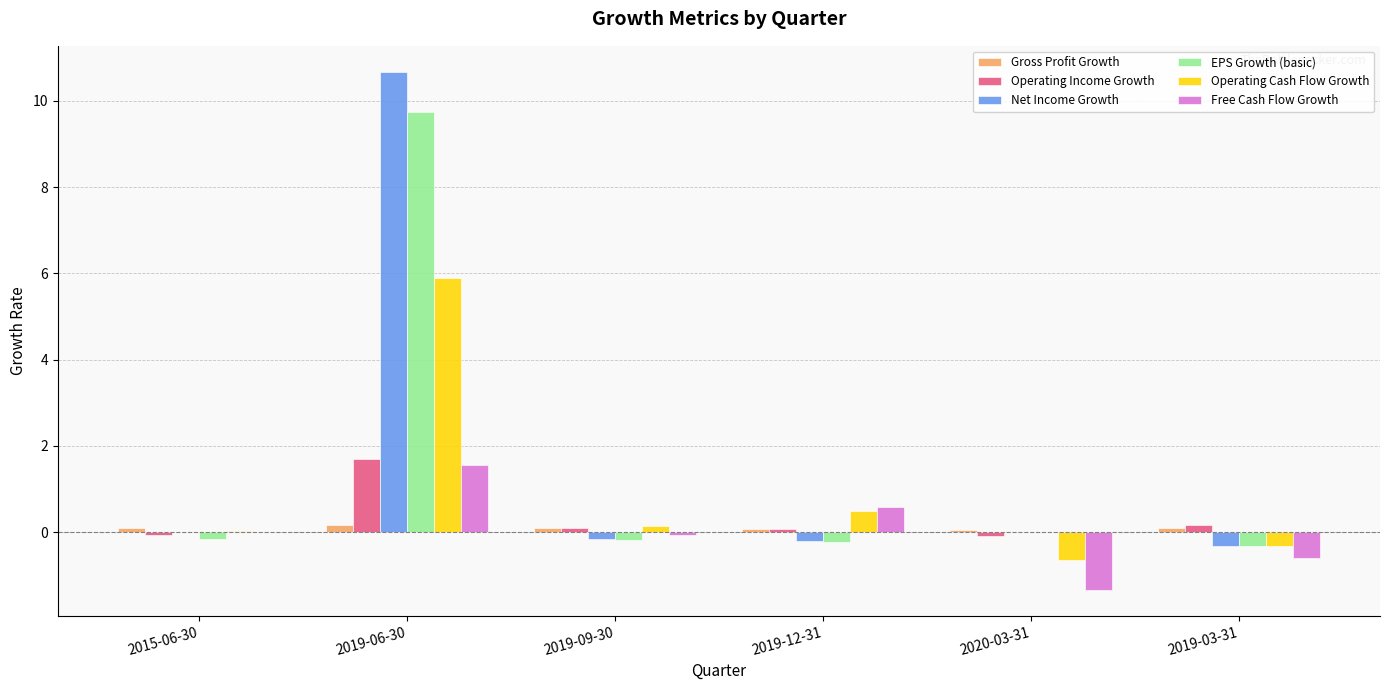

Where is Operating Cash Flow Growth nearest to the value 2?

2019-12-31